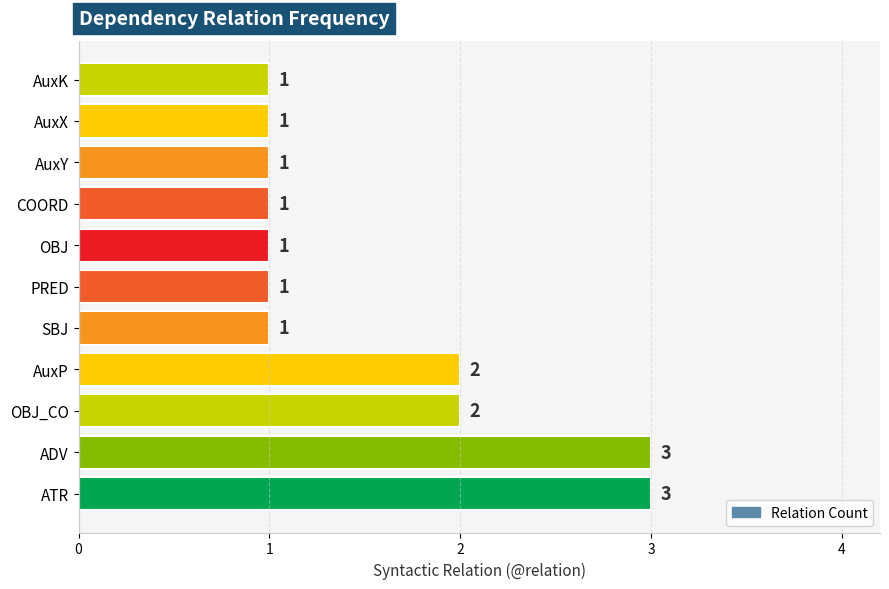

What is the smallest value displayed?

1